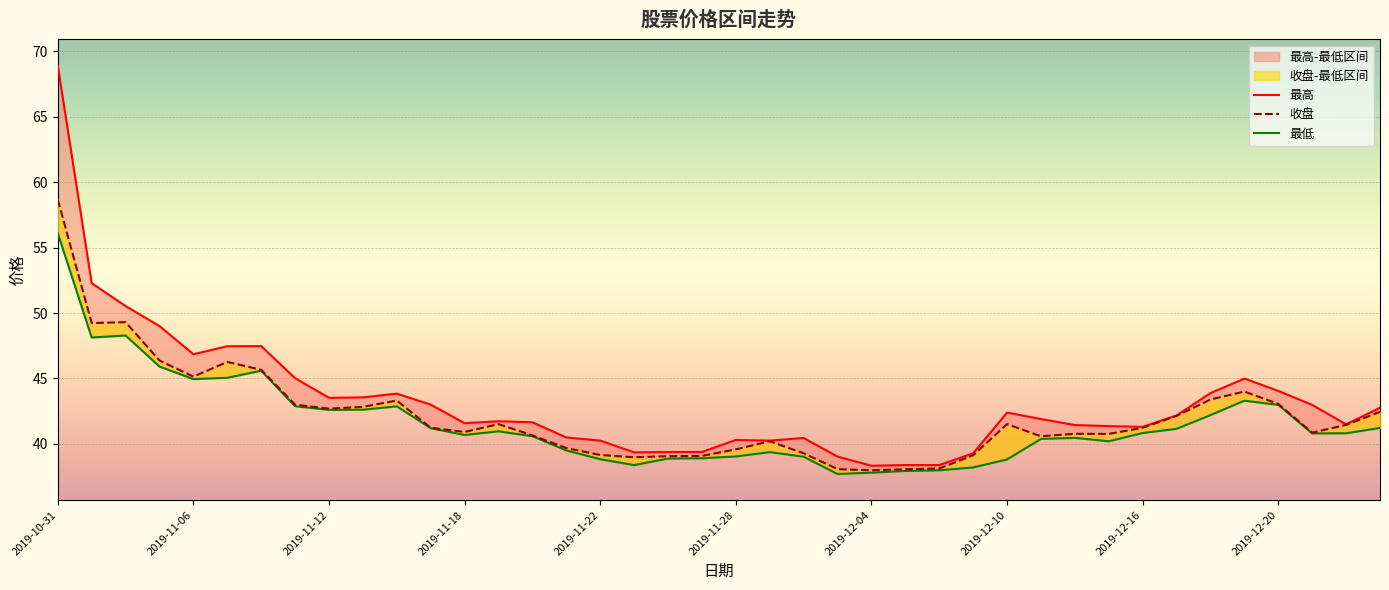

True or false: 收盘 and 最低 cross at least once.

False